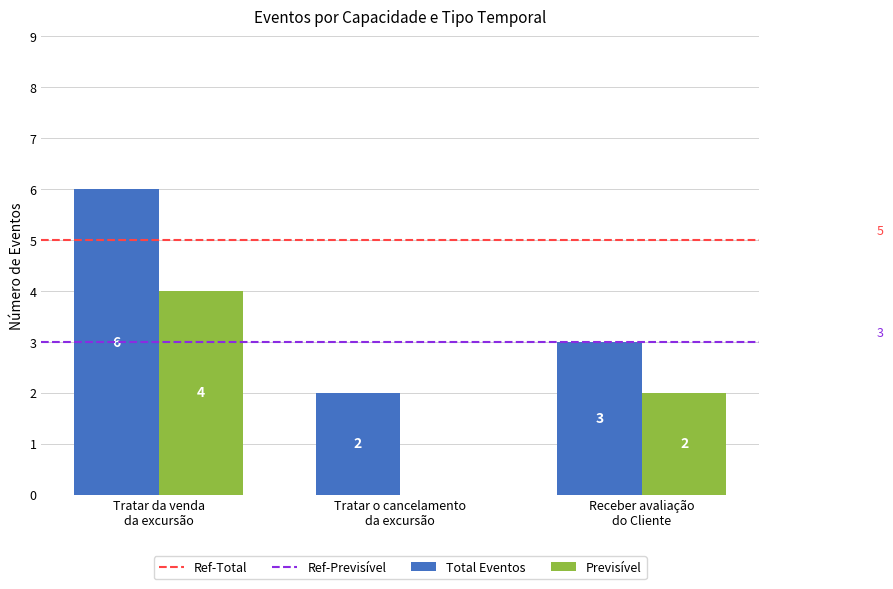

How many Previsível values are between 0 and 4?

3